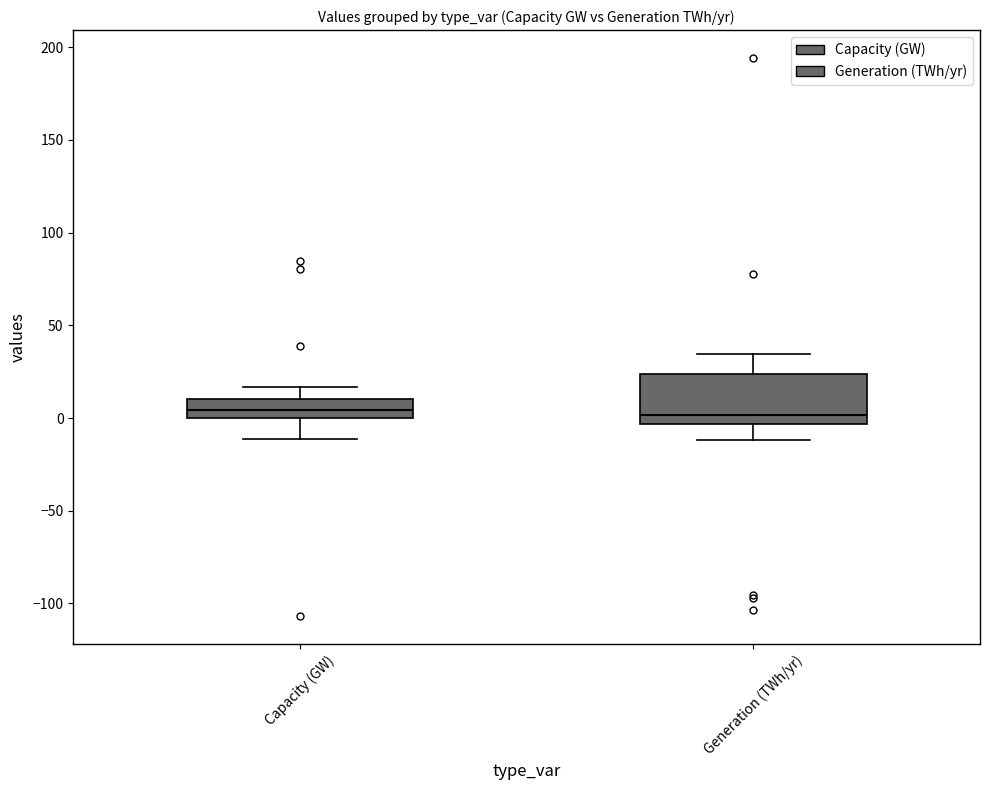

Which box is the tallest, from its lower edge to its upper edge?

Generation (TWh/yr)